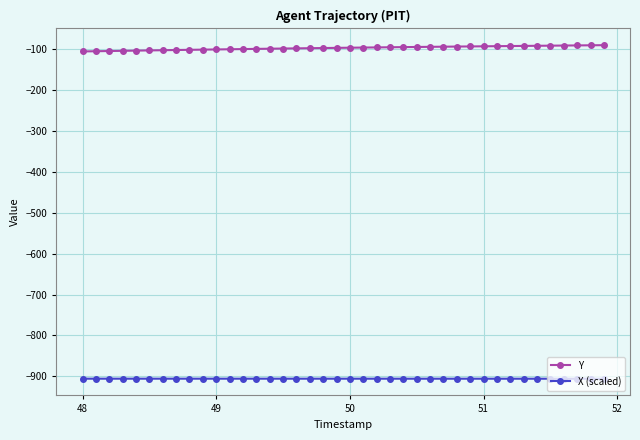

What is the value of the X (scaled) point at the 8th from the left?

-905.8